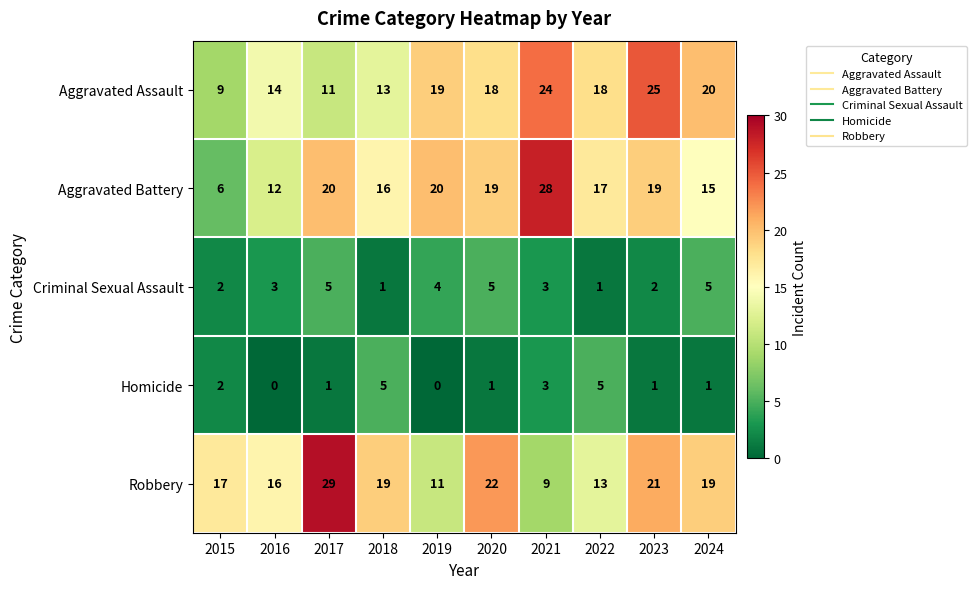

Count the number of categories in the chart.

10